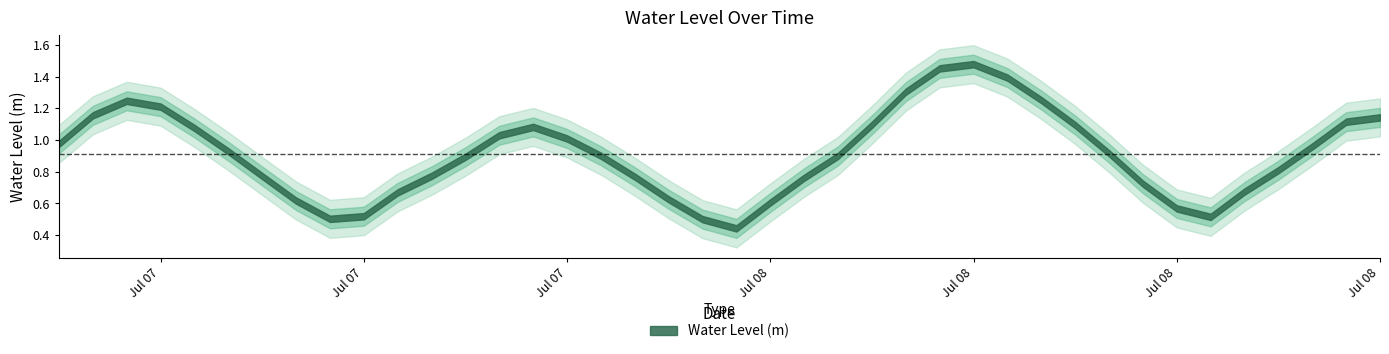

Reading left to right, list all the values displayed in this chart.

2025-07-07 06:00:00=1.0	2025-07-07 07:00:00=1.2	2025-07-07 08:00:00=1.2	2025-07-07 09:00:00=1.2	2025-07-07 10:00:00=1.1	2025-07-07 11:00:00=0.9	2025-07-07 12:00:00=0.8	2025-07-07 13:00:00=0.6	2025-07-07 14:00:00=0.5	2025-07-07 15:00:00=0.5	2025-07-07 16:00:00=0.7	2025-07-07 17:00:00=0.8	2025-07-07 18:00:00=0.9	2025-07-07 19:00:00=1.0	2025-07-07 20:00:00=1.1	2025-07-07 21:00:00=1.0	2025-07-07 22:00:00=0.9	2025-07-07 23:00:00=0.8	2025-07-08 00:00:00=0.6	2025-07-08 01:00:00=0.5	2025-07-08 02:00:00=0.4	2025-07-08 03:00:00=0.6	2025-07-08 04:00:00=0.8	2025-07-08 05:00:00=0.9	2025-07-08 06:00:00=1.1	2025-07-08 07:00:00=1.3	2025-07-08 08:00:00=1.5	2025-07-08 09:00:00=1.5	2025-07-08 10:00:00=1.4	2025-07-08 11:00:00=1.3	2025-07-08 12:00:00=1.1	2025-07-08 13:00:00=0.9	2025-07-08 14:00:00=0.7	2025-07-08 15:00:00=0.6	2025-07-08 16:00:00=0.5	2025-07-08 17:00:00=0.7	2025-07-08 18:00:00=0.8	2025-07-08 19:00:00=1.0	2025-07-08 20:00:00=1.1	2025-07-08 21:00:00=1.1